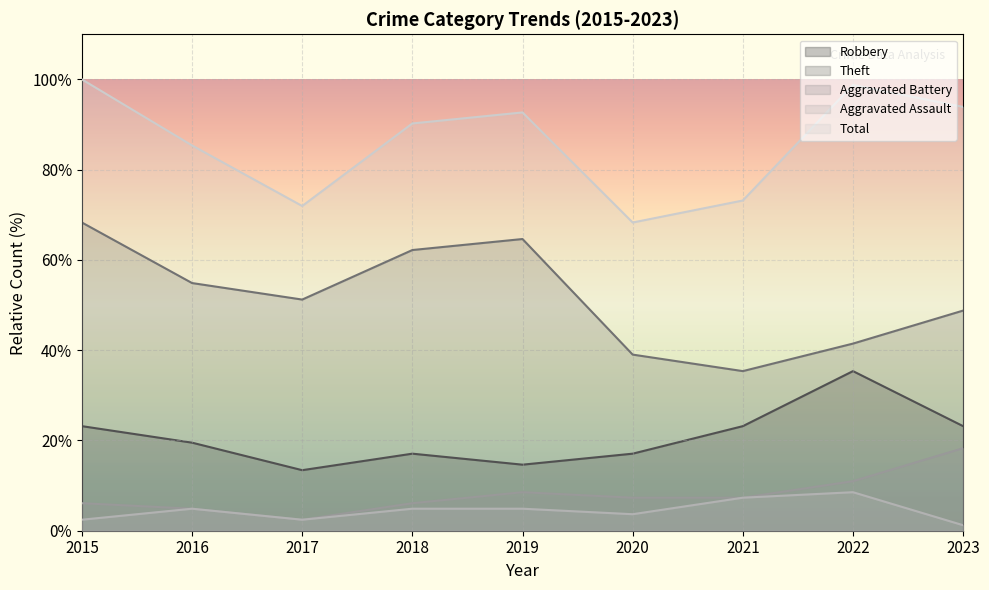

True or false: Theft and Robbery cross at least once.

False